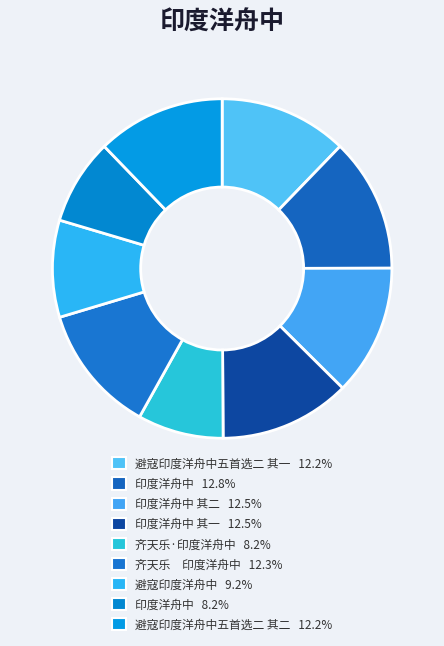

How many slices are in this pie chart?

9